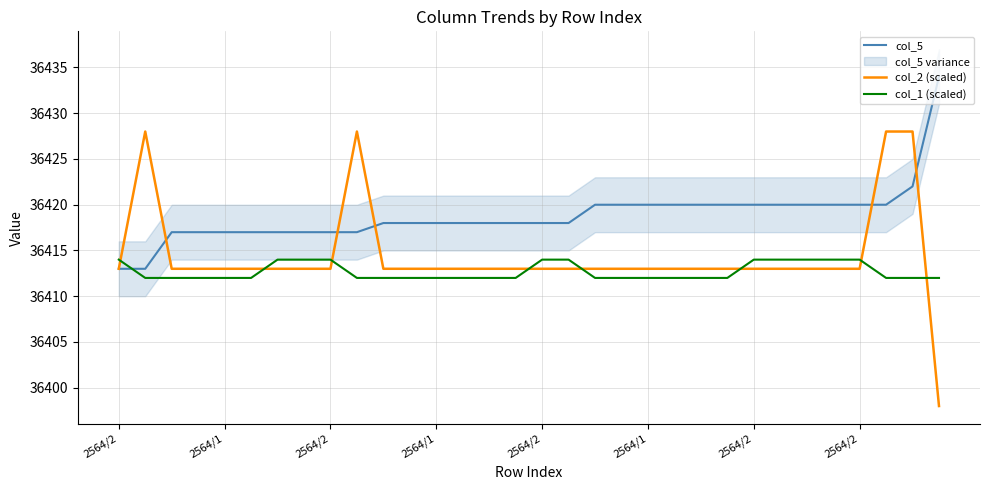

What is the total value across all series at 9?

109257